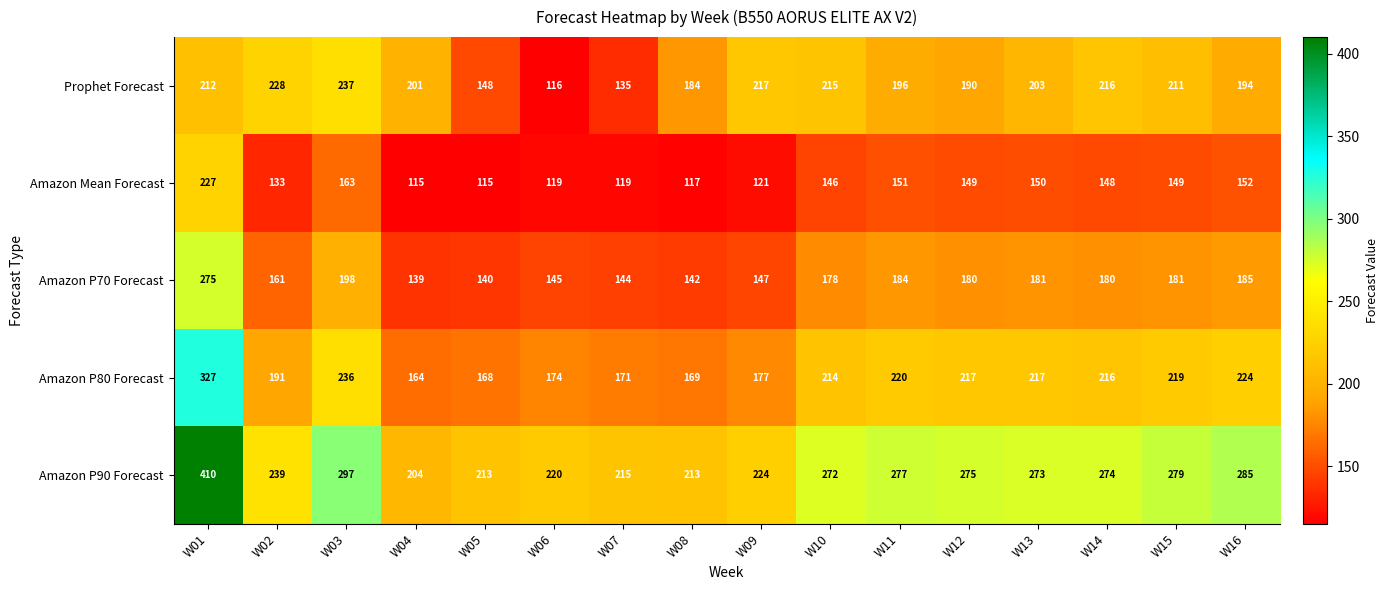

At which category does the chart reach its peak across all series?

W01